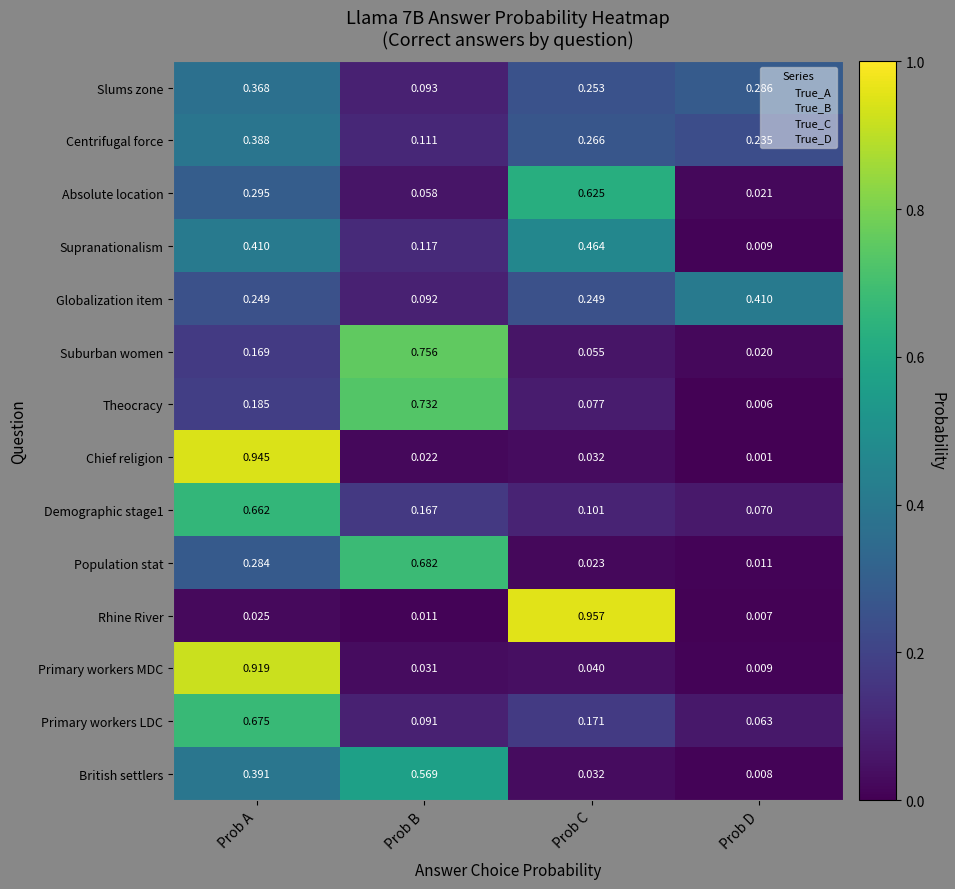

At Prob B, list the series in order from largest to smallest.

Suburban women, Theocracy, Population stat, British settlers, Demographic stage1, Supranationalism, Centrifugal force, Slums zone, Globalization item, Primary workers LDC, Absolute location, Primary workers MDC, Chief religion, Rhine River